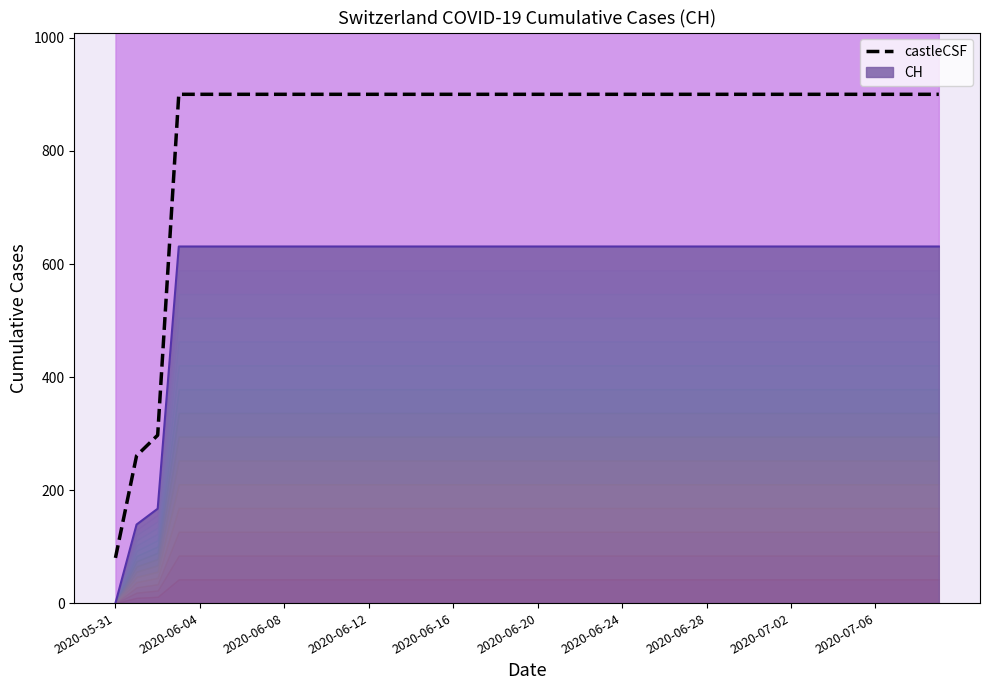

What is the value of the castleCSF point at the 4th from the left?

900.3